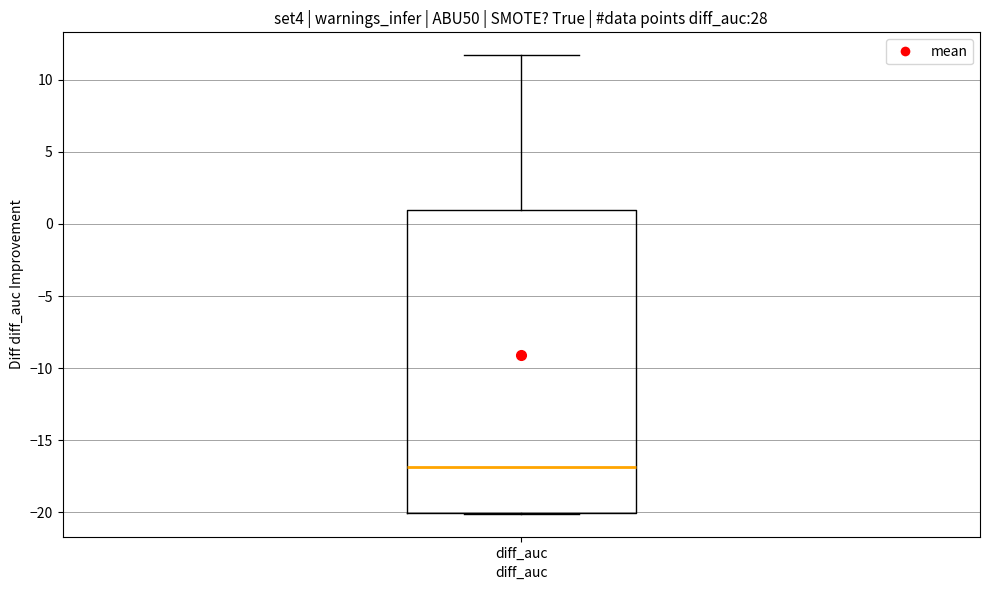

Read this box plot against the y-axis: the position of the median line, the range covered by the box, and the ends of both whiskers. The values are not printed on the chart, so give them approximately, as read against the axis.

median -17.0, box -20.0 to 1.0, whiskers -20.0 to 11.5